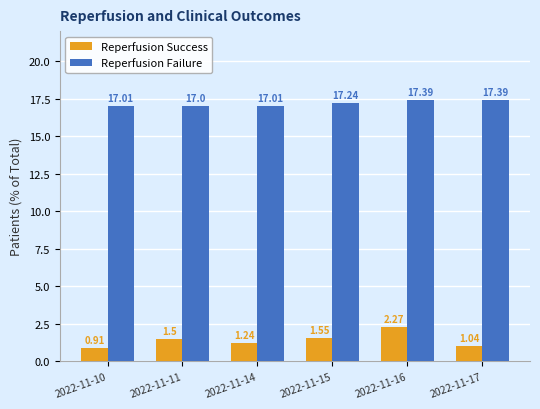

At which category is the sum across all series the highest?

2022-11-16